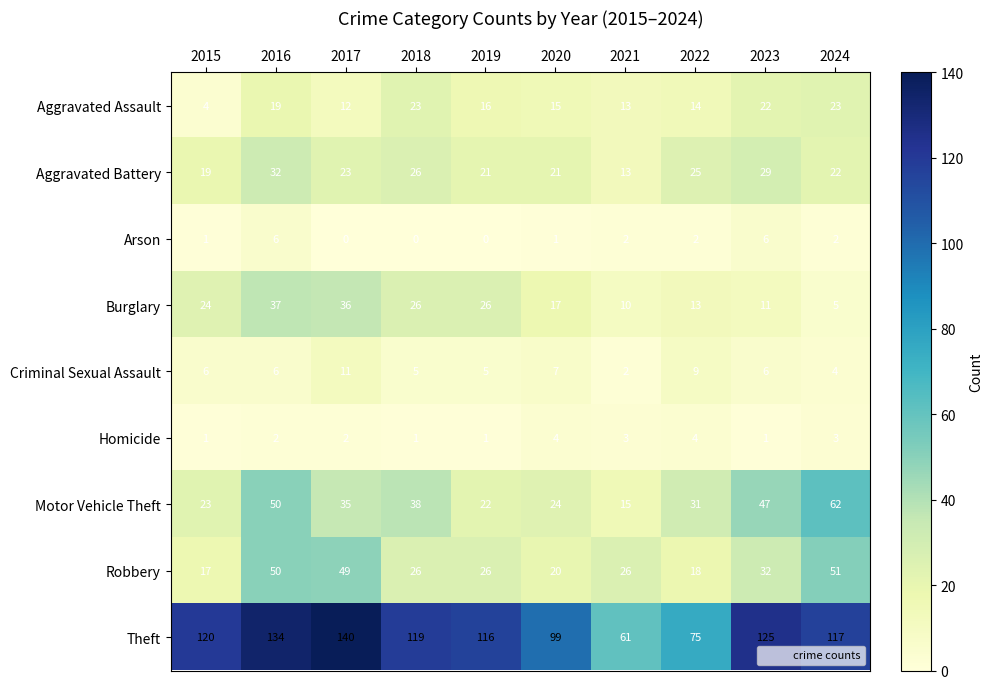

Which series has the widest spread of values?

Theft